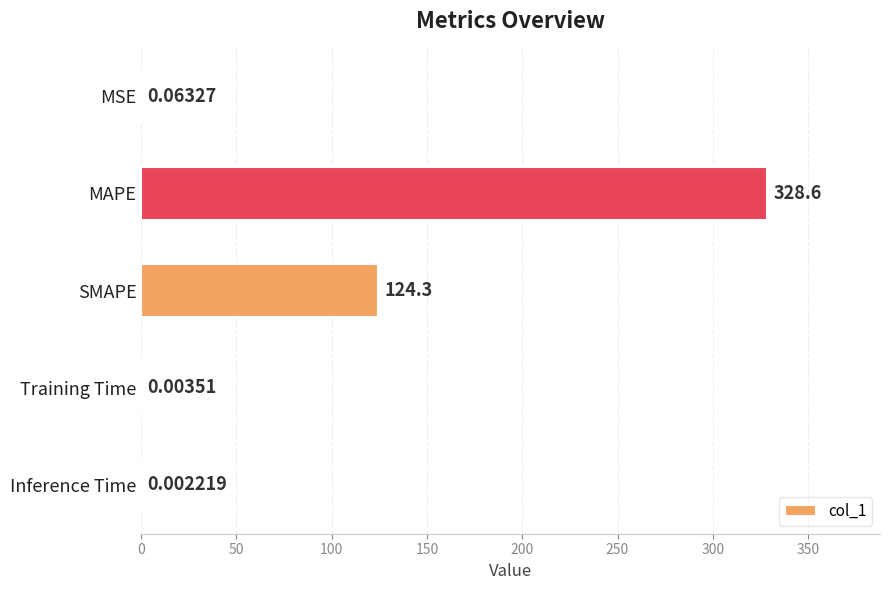

What is the sum of all values?

453.0